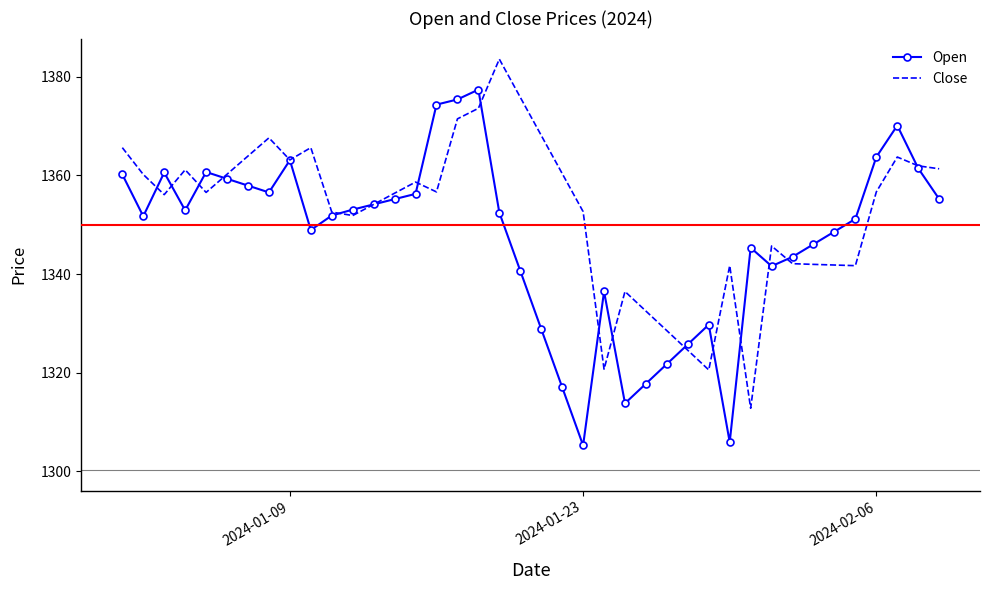

What is the minimum value shown in the chart?

1305.2